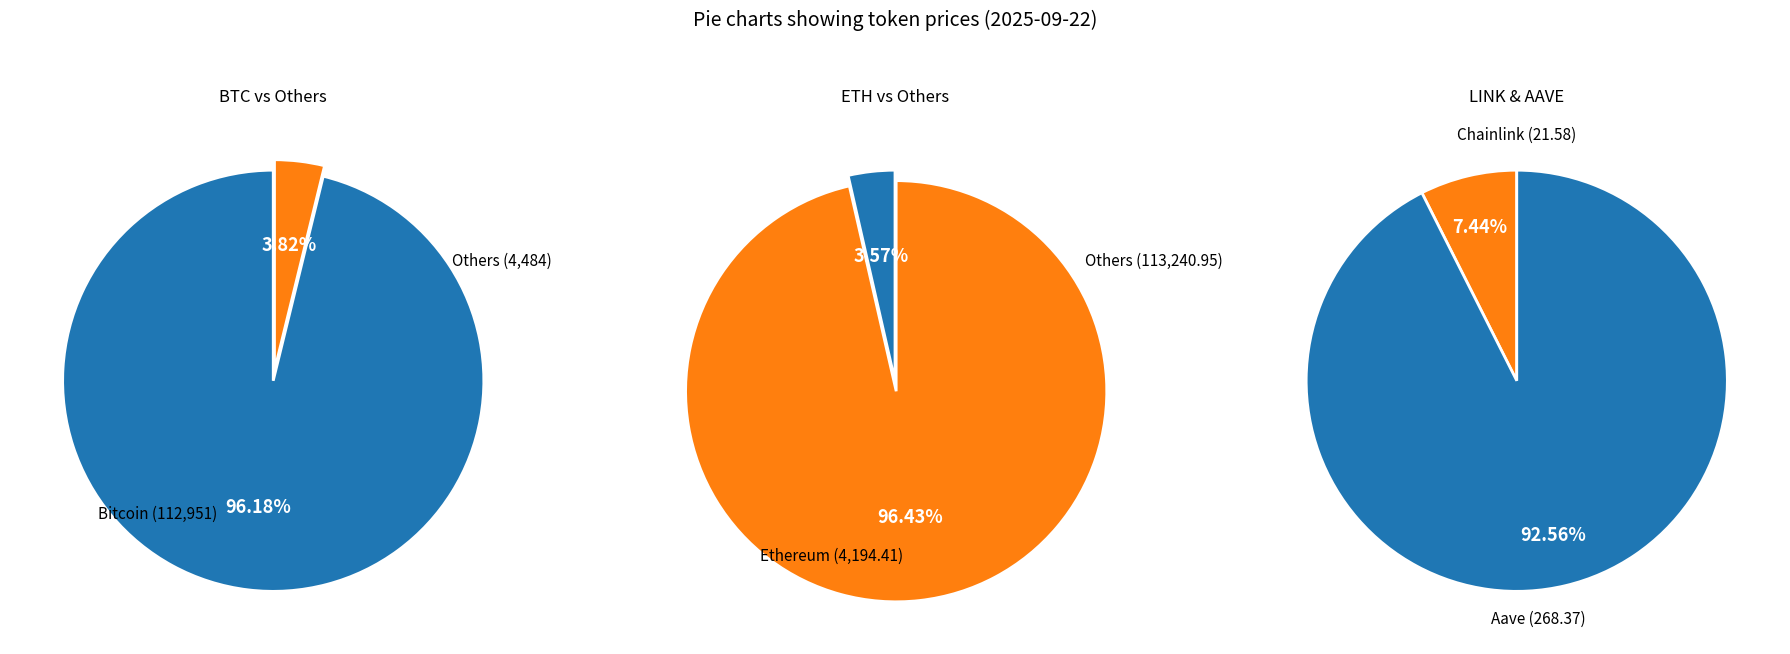

Which slice is the largest?

Bitcoin